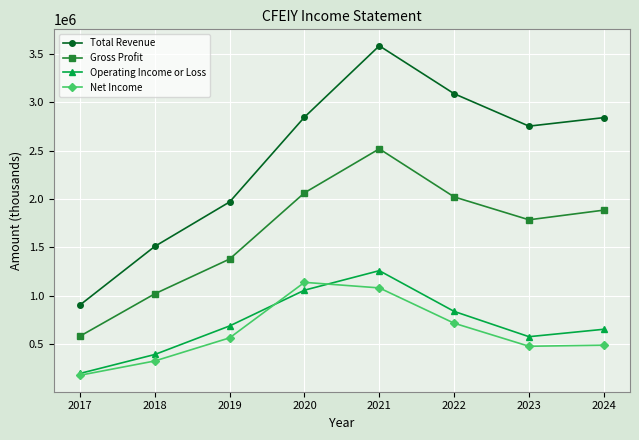

Which series has the widest spread of values?

Total Revenue